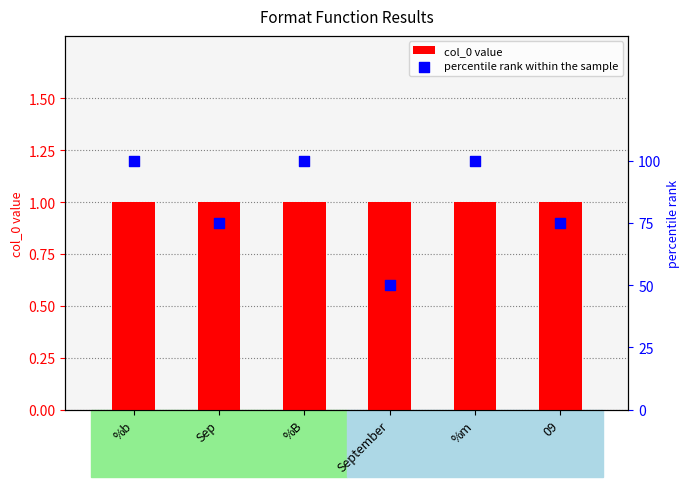

Which series has the widest spread of Y values?

percentile rank within the sample